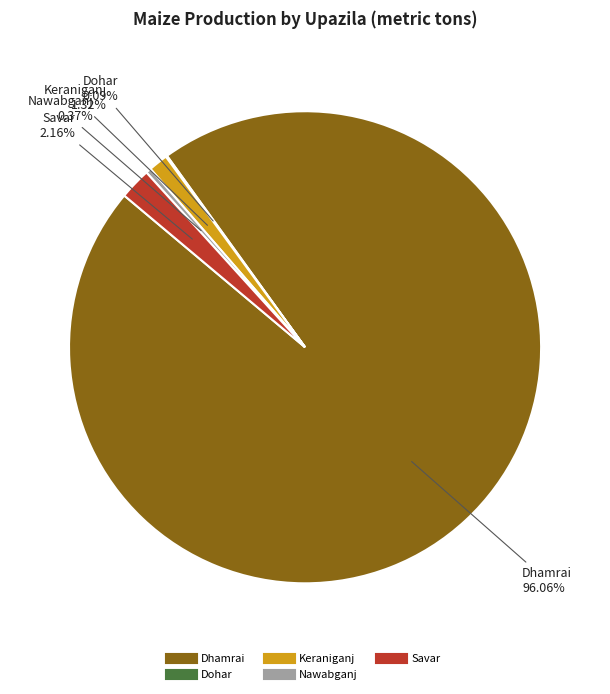

Between Nawabganj and Keraniganj, which is larger?

Keraniganj